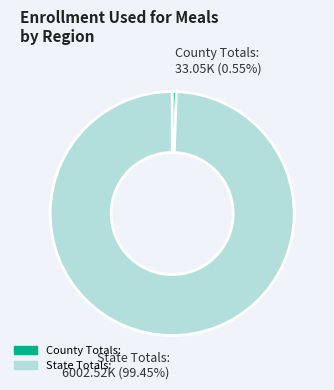

Which category has the biggest portion of the pie?

State Totals: